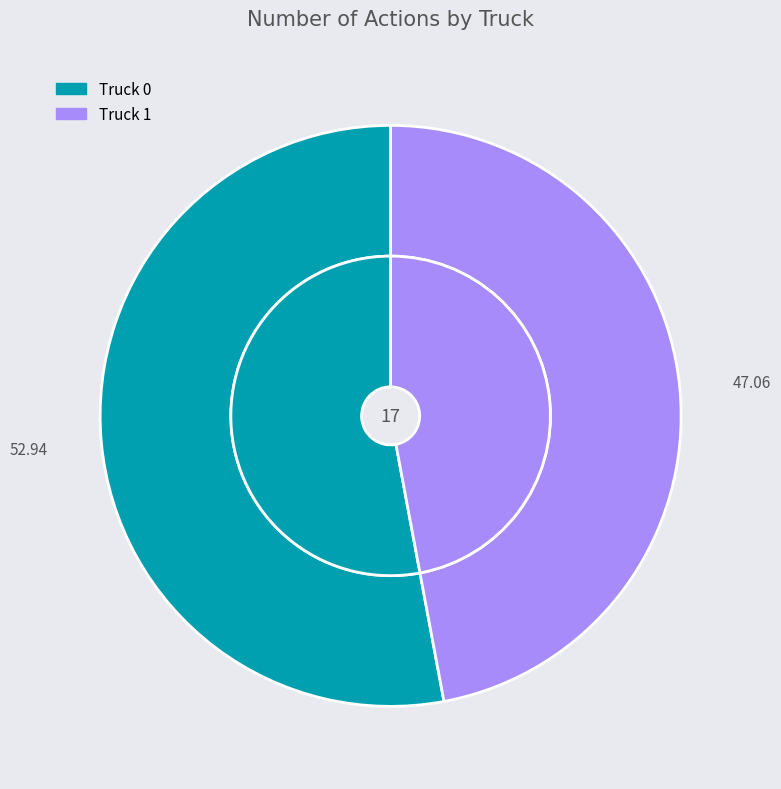

To the nearest percent, what is the difference between the largest and smallest slice percentages?

6%